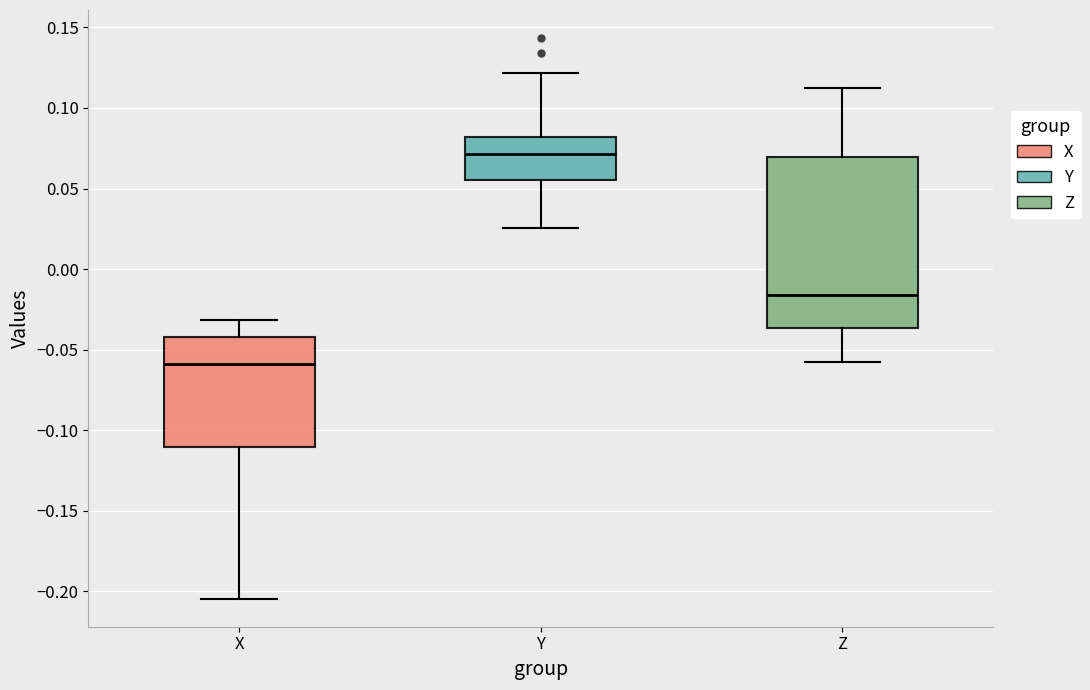

Reading left to right, transcribe this box plot: for each box, give where its median line is, the range the box spans, and where its two whiskers end, as read against the y-axis. The values are not printed on the chart, so give them approximately, as read against the axis.

X: median -0.060, box -0.110 to -0.040, whiskers -0.205 to -0.030
Y: median 0.070, box 0.055 to 0.080, whiskers 0.025 to 0.120
Z: median -0.015, box -0.035 to 0.070, whiskers -0.060 to 0.115